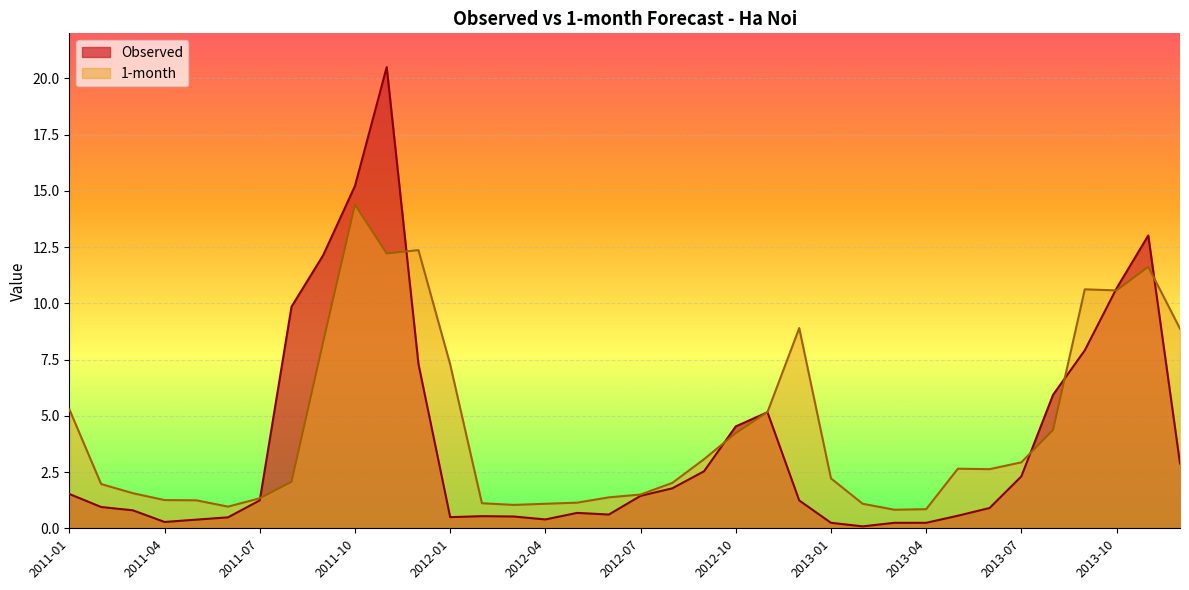

Rank the series by their maximum value, from highest to lowest.

Observed, 1-month